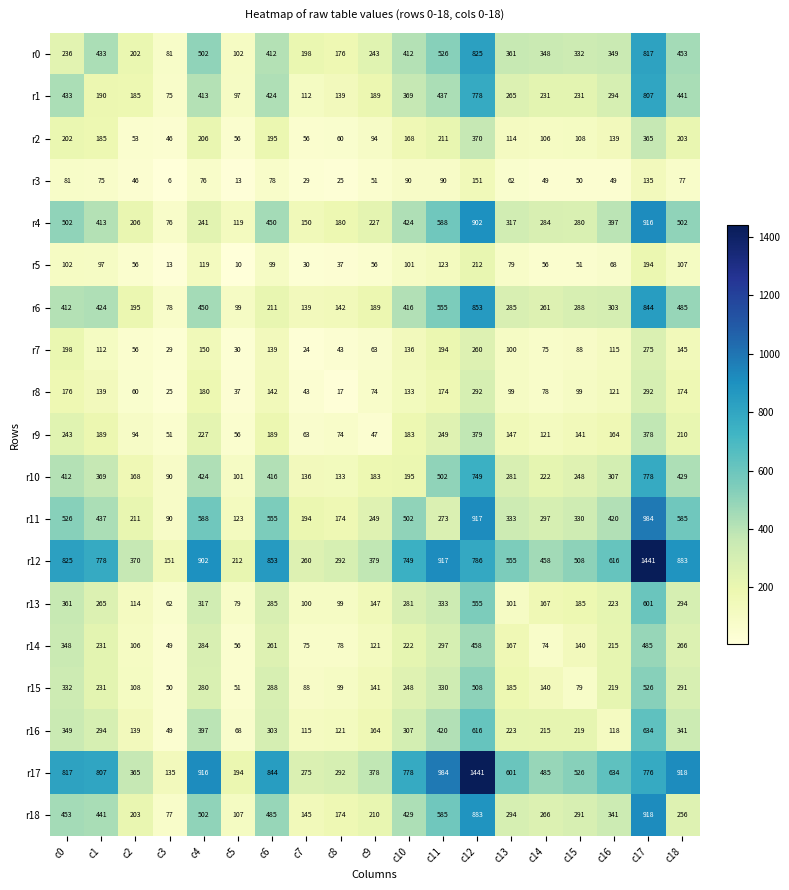

What is the average value of the r9 series?

169